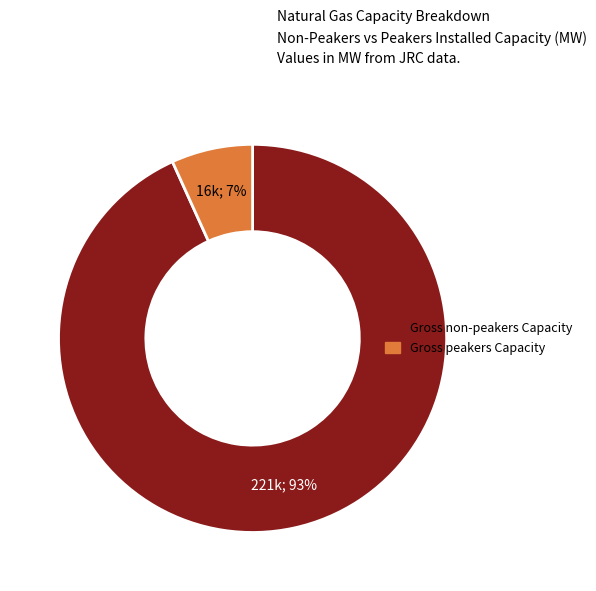

True or false: Gross non-peakers Capacity accounts for 81% of the total.

False